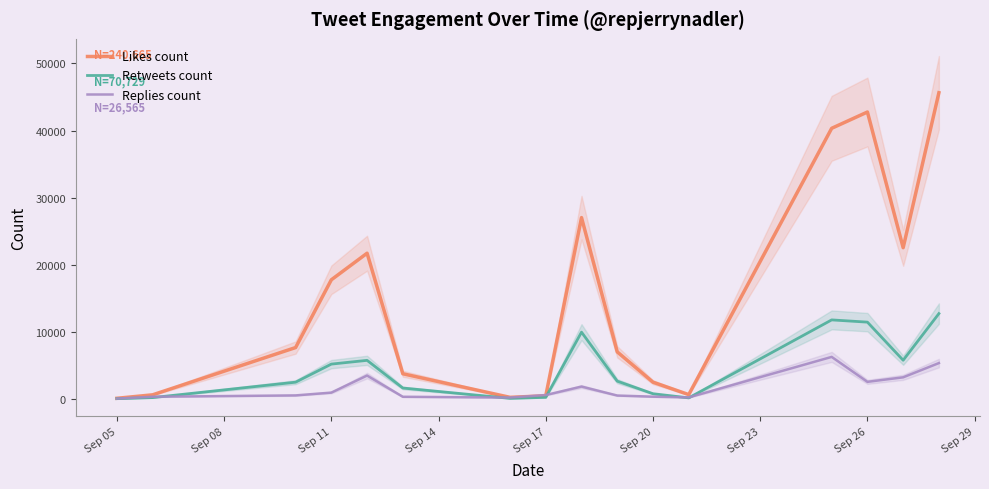

Is it true that Likes count equals 71738 at Sep 26?

False